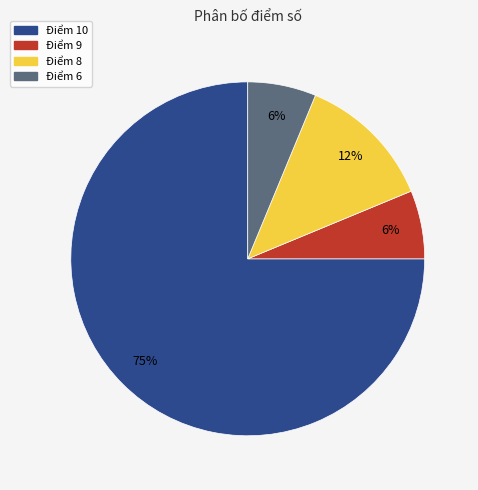

Count the number of slices in the pie.

4